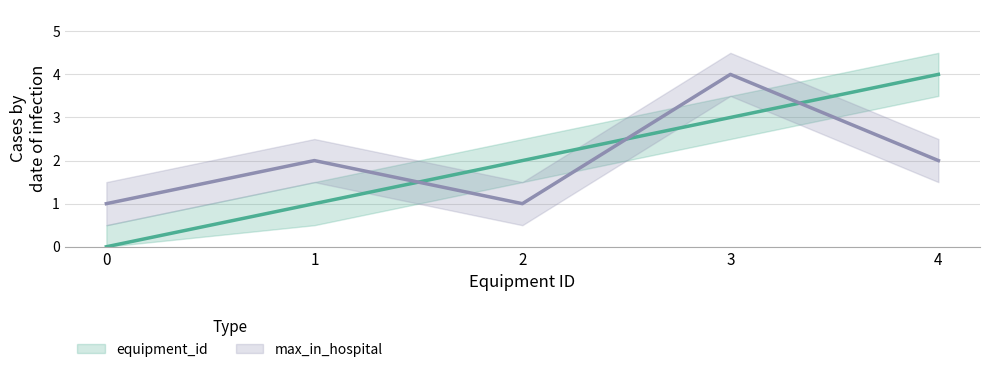

What is the difference between the highest and lowest values at 4?

2